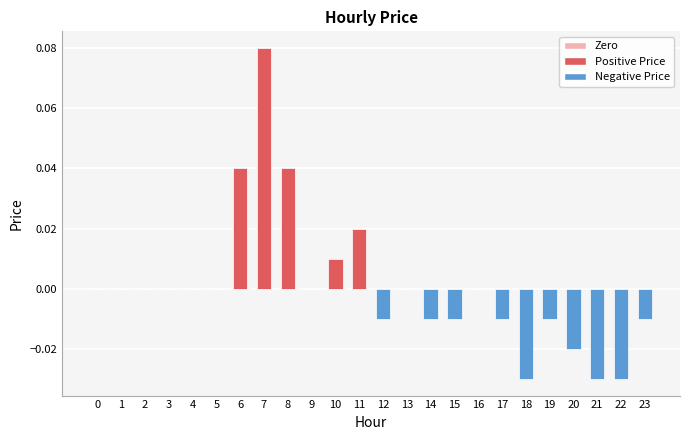

Between 12 and 10, which is larger?

10